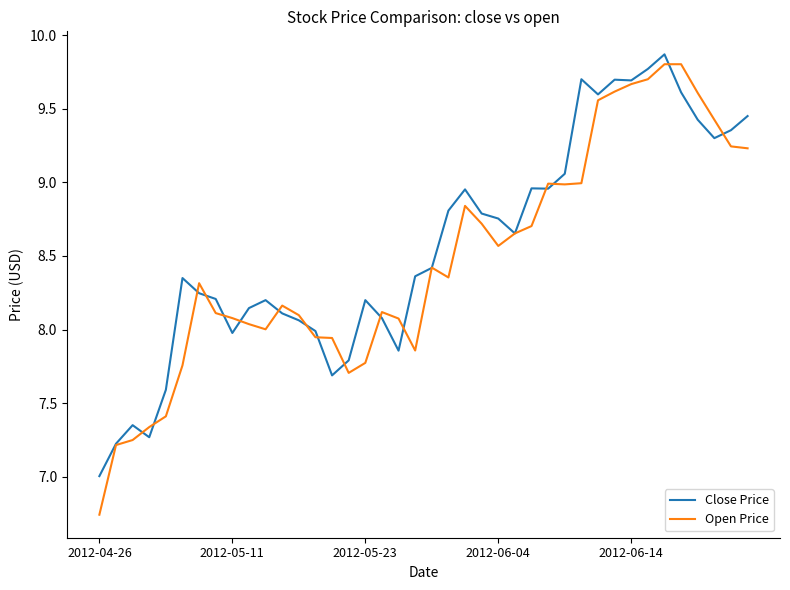

Which series has the widest spread of values?

Open Price